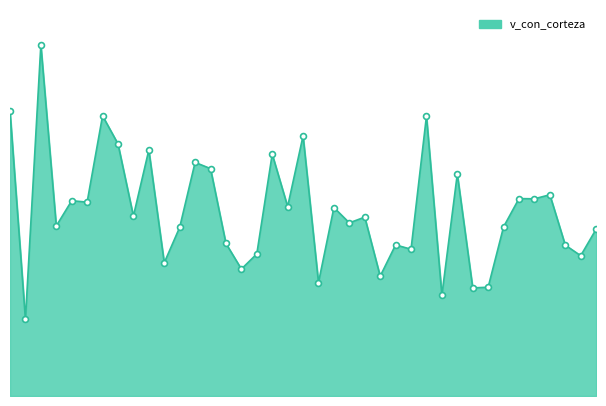

Is this an area chart (filled region under the line)?

Yes